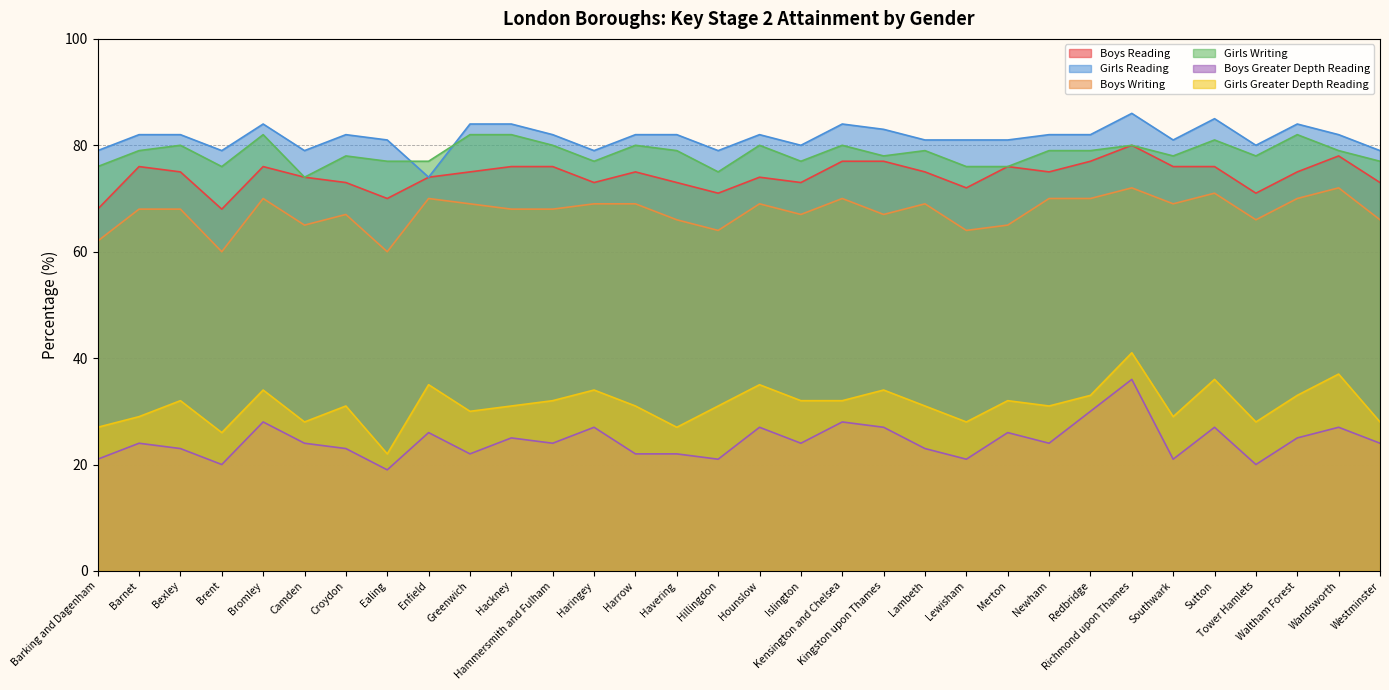

Where is the first local minimum for Boys Reading?

Brent